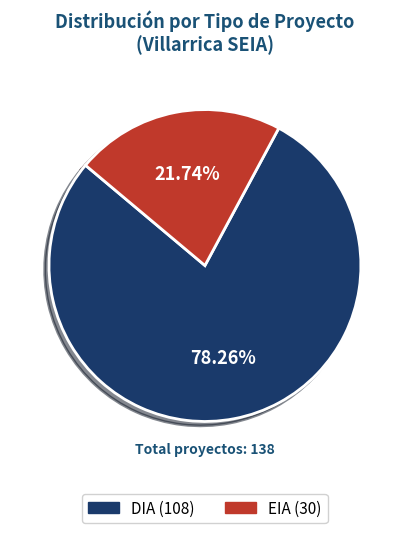

What percentage is the EIA slice, to the nearest percent?

22%